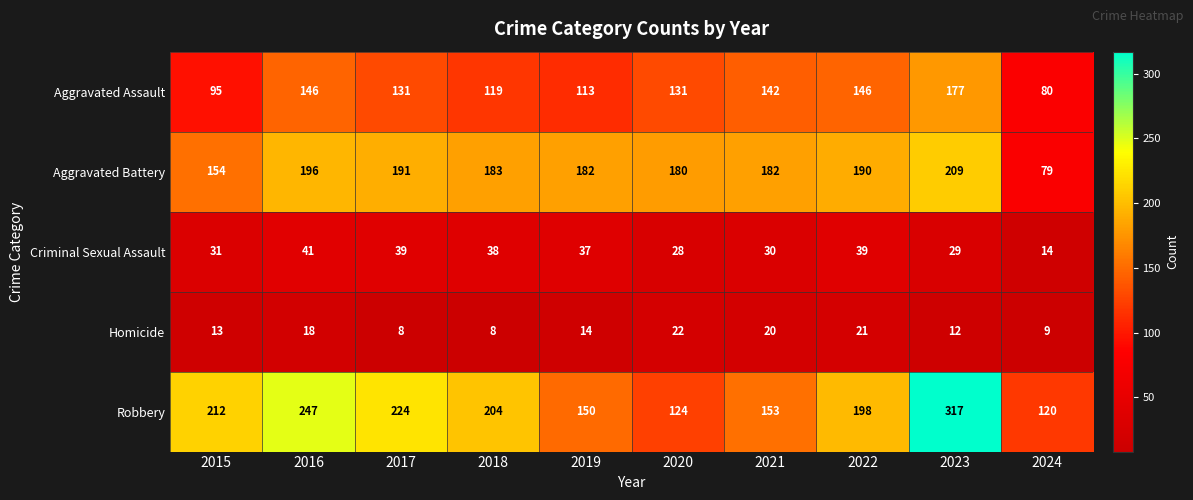

Rank the series by their maximum value, from highest to lowest.

Robbery, Aggravated Battery, Aggravated Assault, Criminal Sexual Assault, Homicide